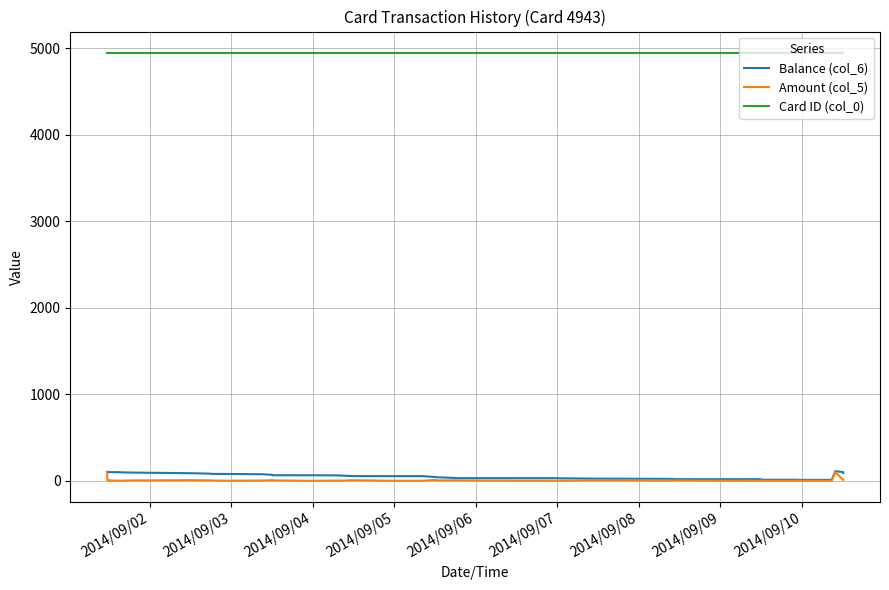

What is the maximum value shown in the chart?

4943.0